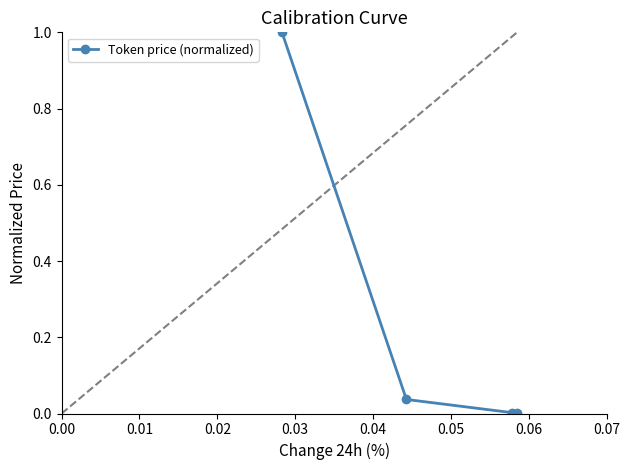

True or false: Token price (normalized) has more than 1 points higher than both neighbors.

False